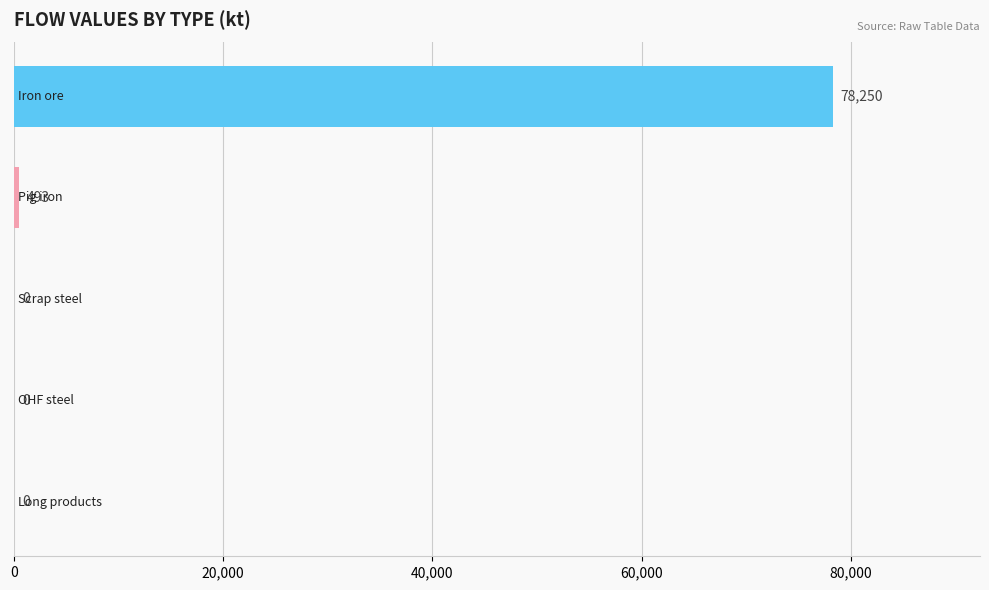

What is the greatest value displayed?

78250.4